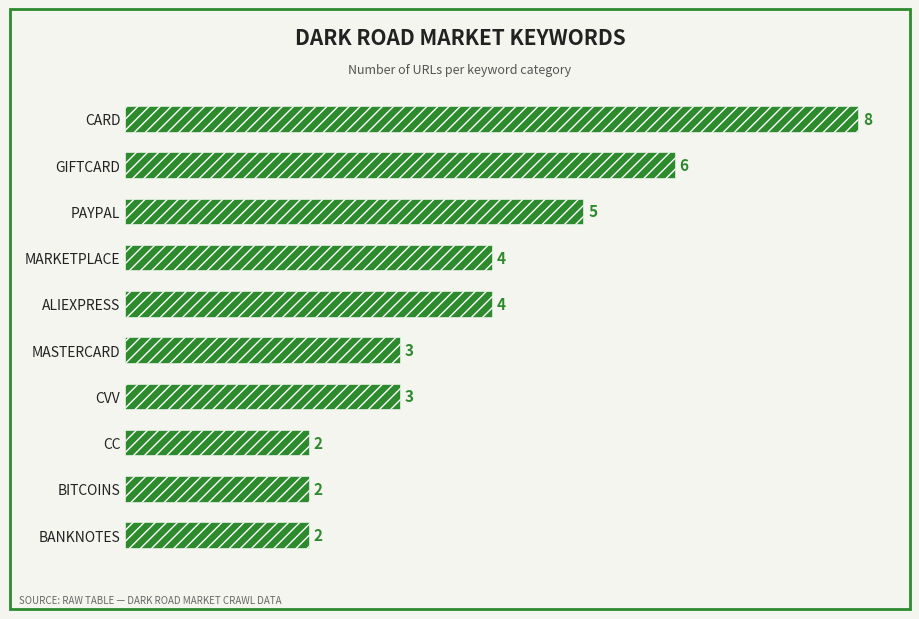

What is the greatest value displayed?

8